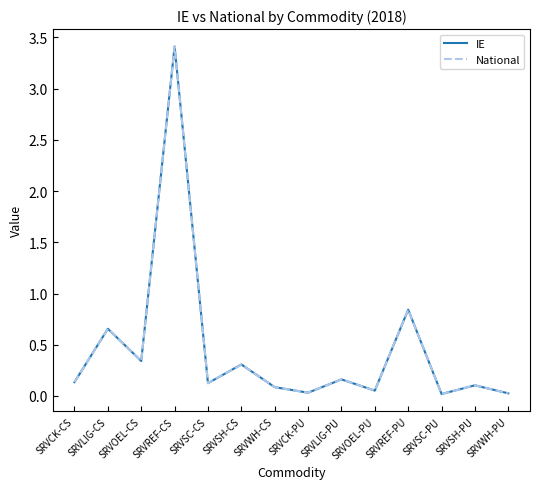

List the series in order of their peak value, lowest first.

IE, National